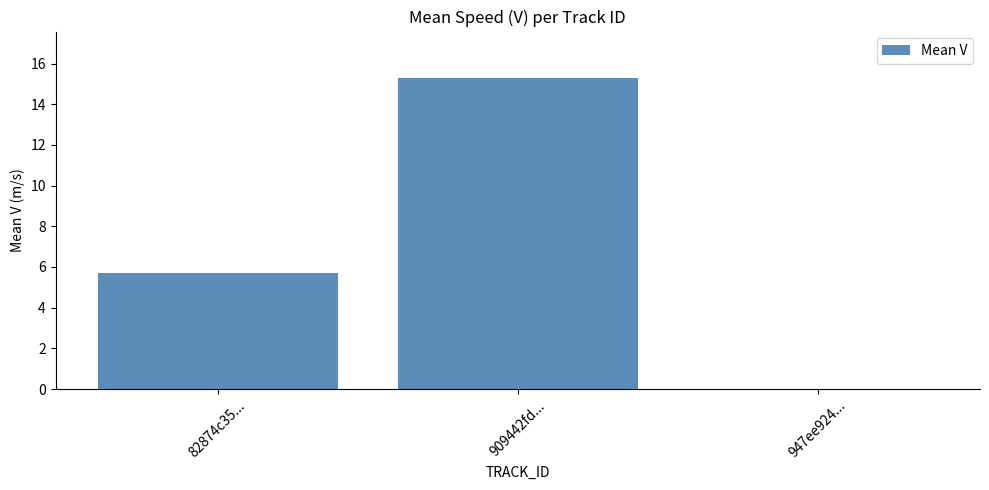

How many data points are above 5?

2